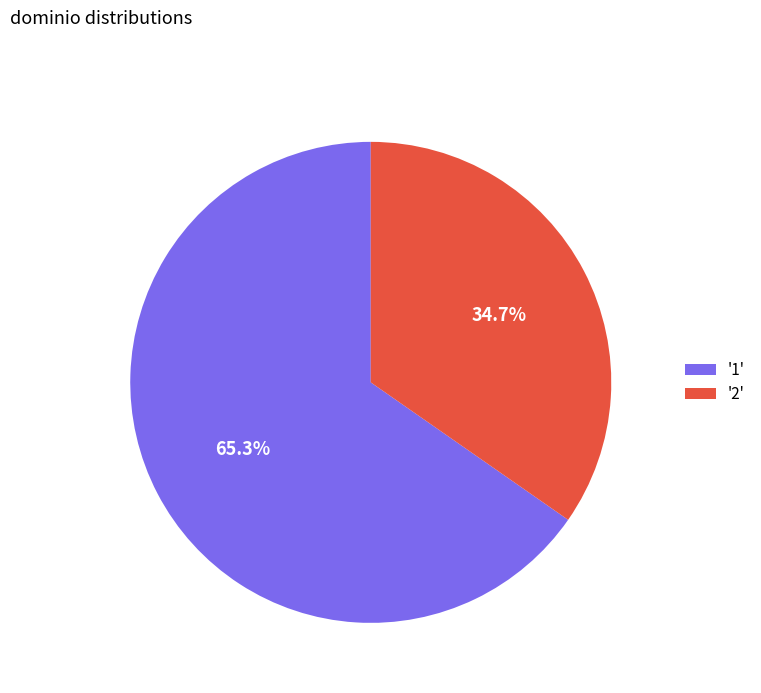

Is there any slice that represents more than half of the pie?

Yes